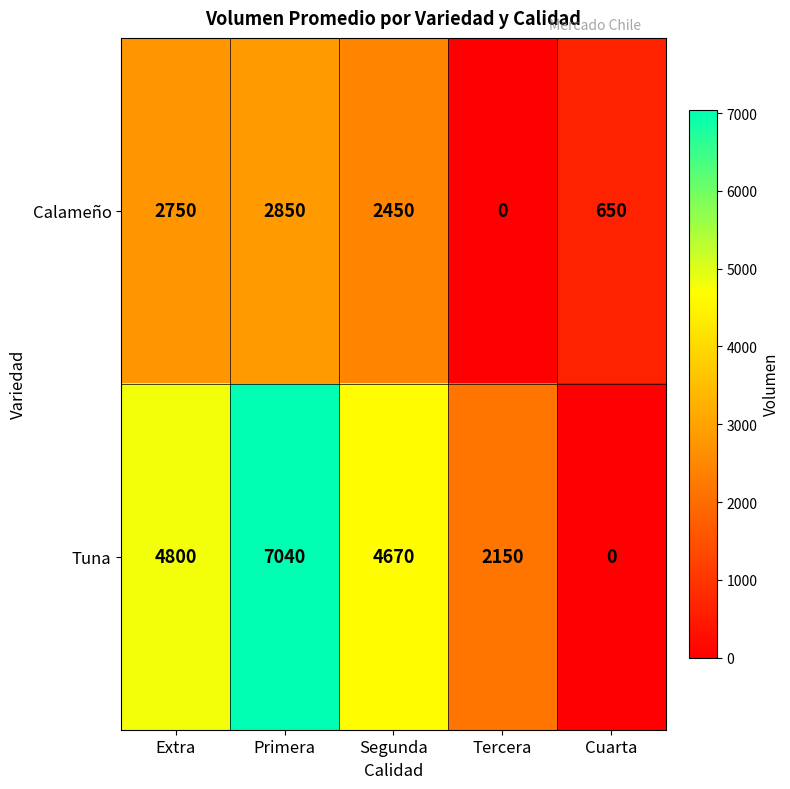

How many positive values does the Calameño series have?

4